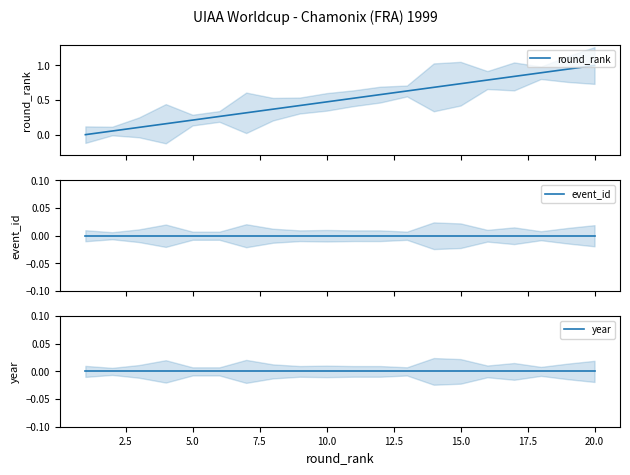

Is this an area chart (filled region under the line)?

No